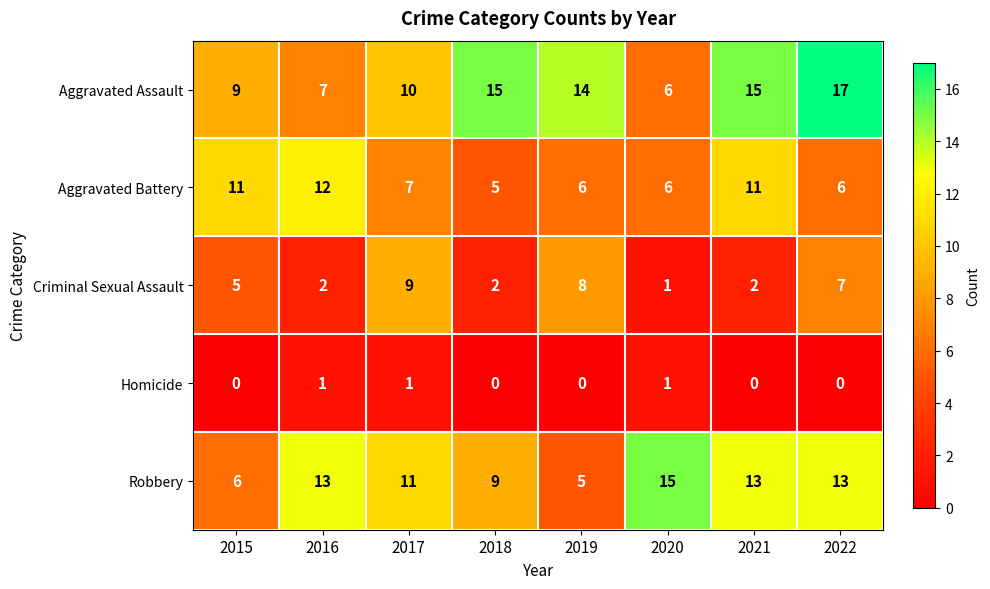

Is the value of Aggravated Battery at 2015 greater than the value of Criminal Sexual Assault at 2020?

Yes